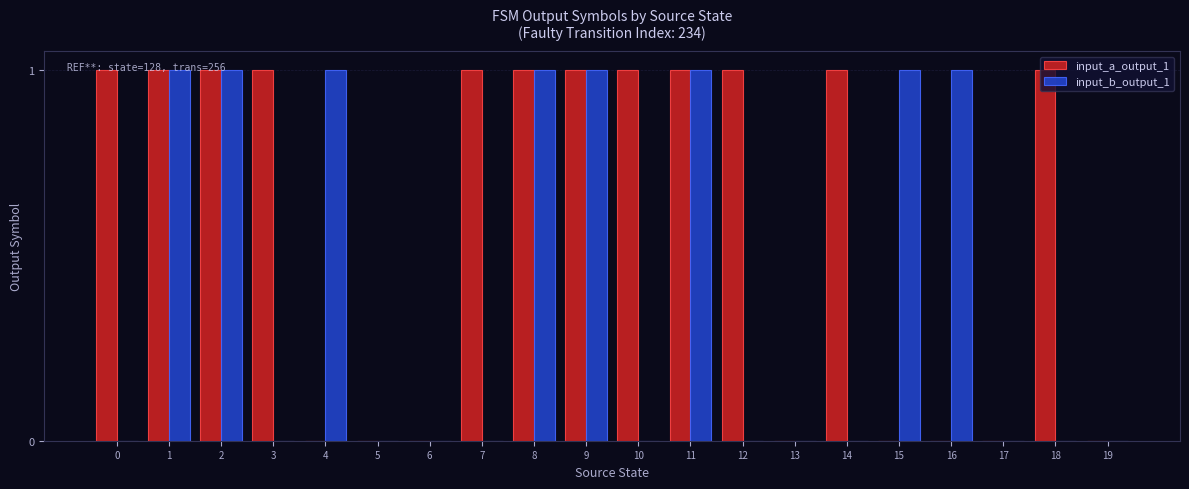

Which series has the largest total across all categories?

input_a_output_1